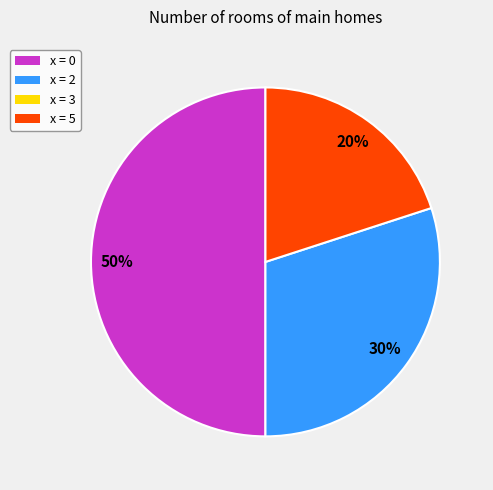

To the nearest percent, what is the average slice percentage?

33%